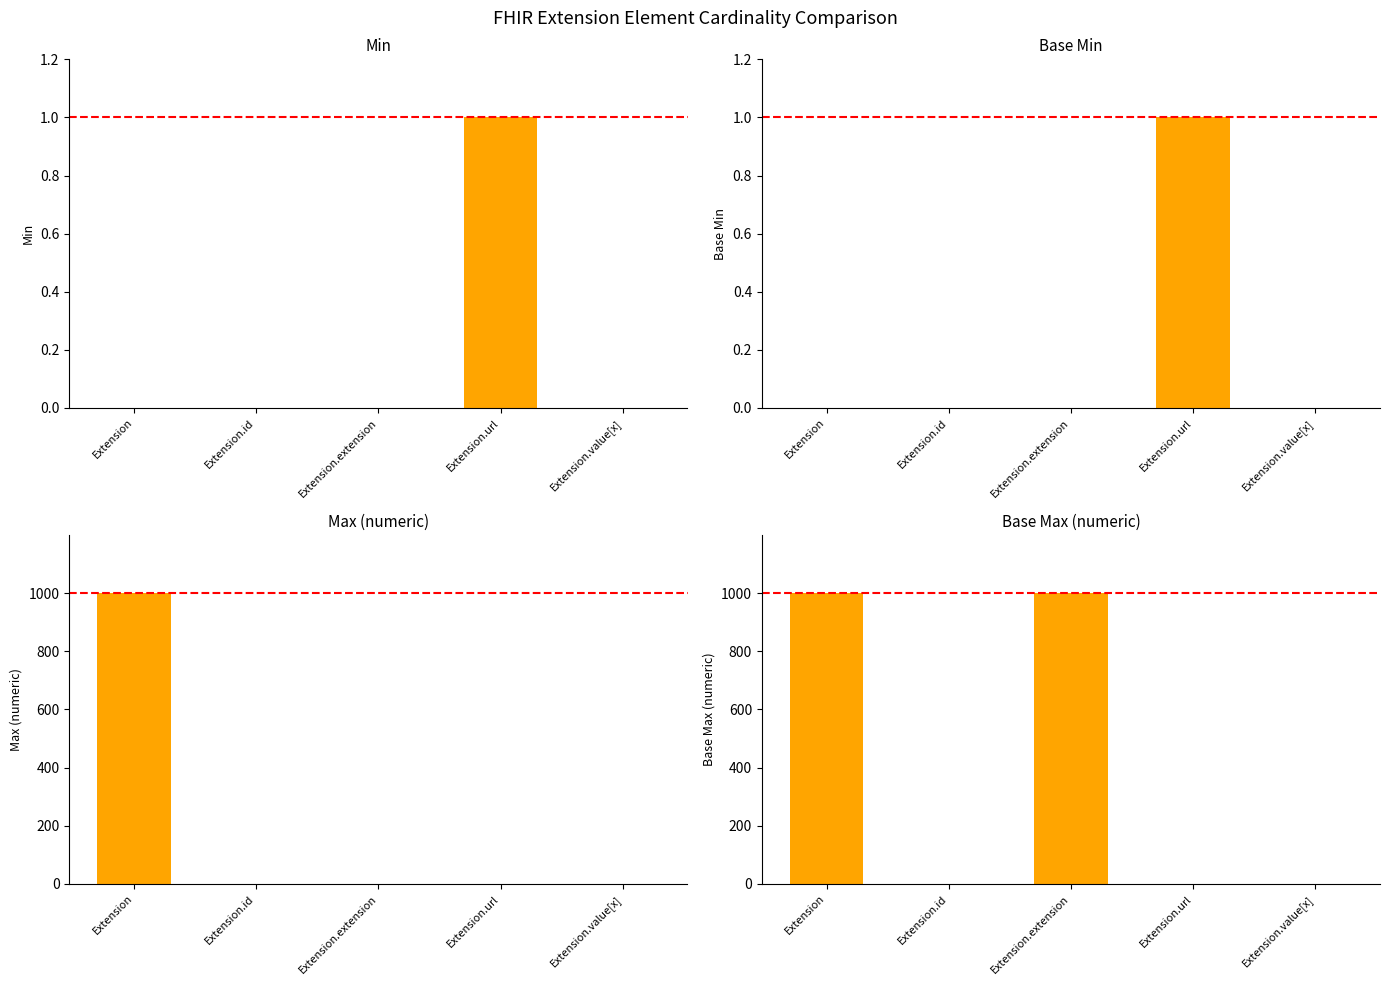

How many bars are there in total?

20